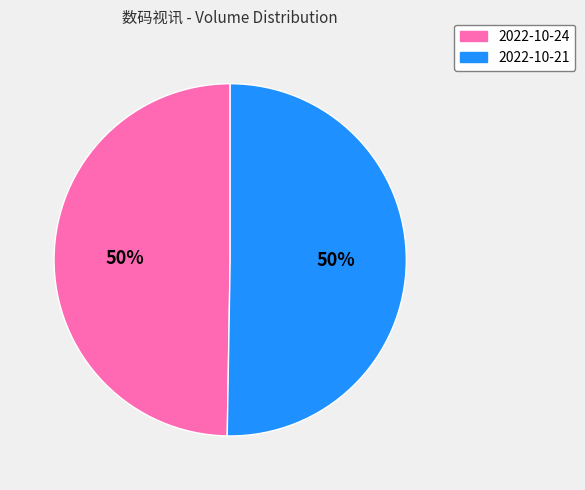

Is the sum of 2022-10-21 and 2022-10-24 greater than half?

Yes